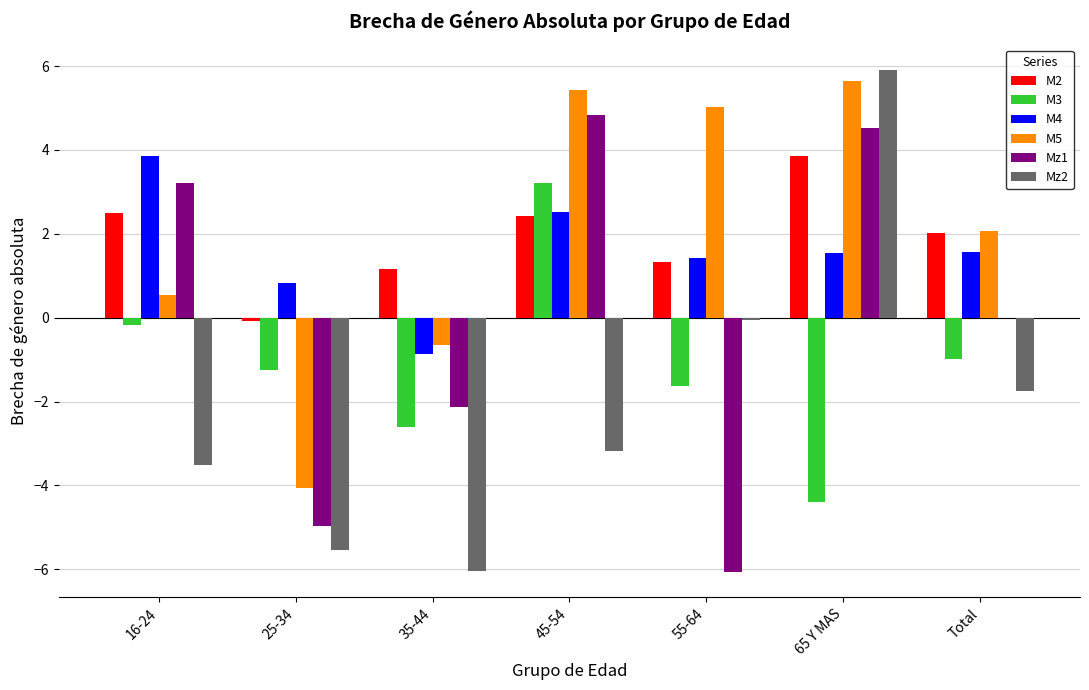

True or false: Mz2 has a value of -3.5 at 16-24.

True